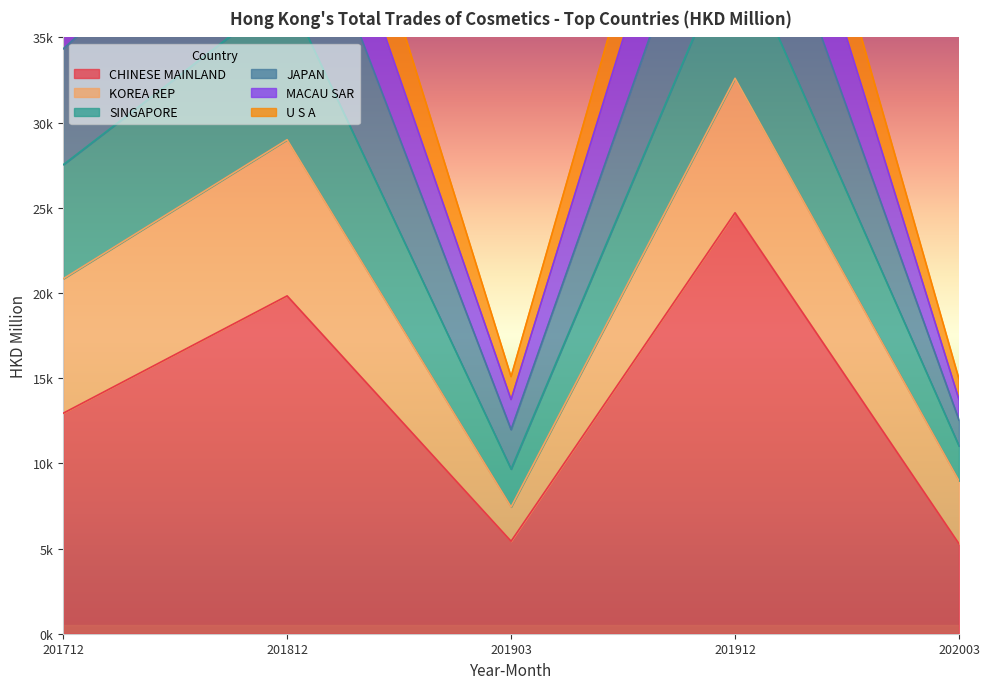

Which has a higher value, 201812 or 202003?

201812